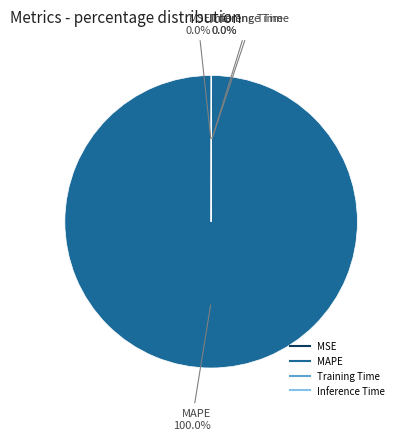

Is there any slice that represents more than half of the pie?

Yes